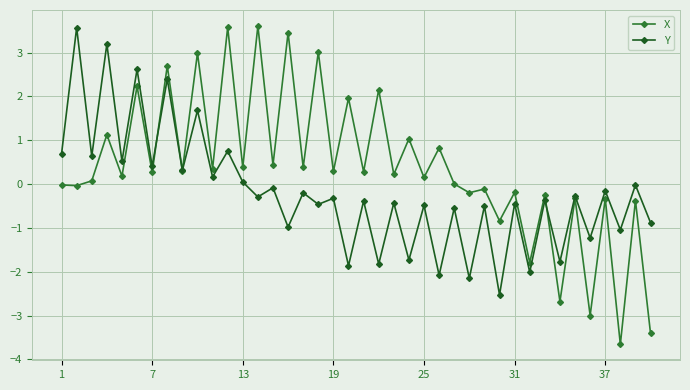

What is the value of the Y point at the 26th from the left?

-2.1